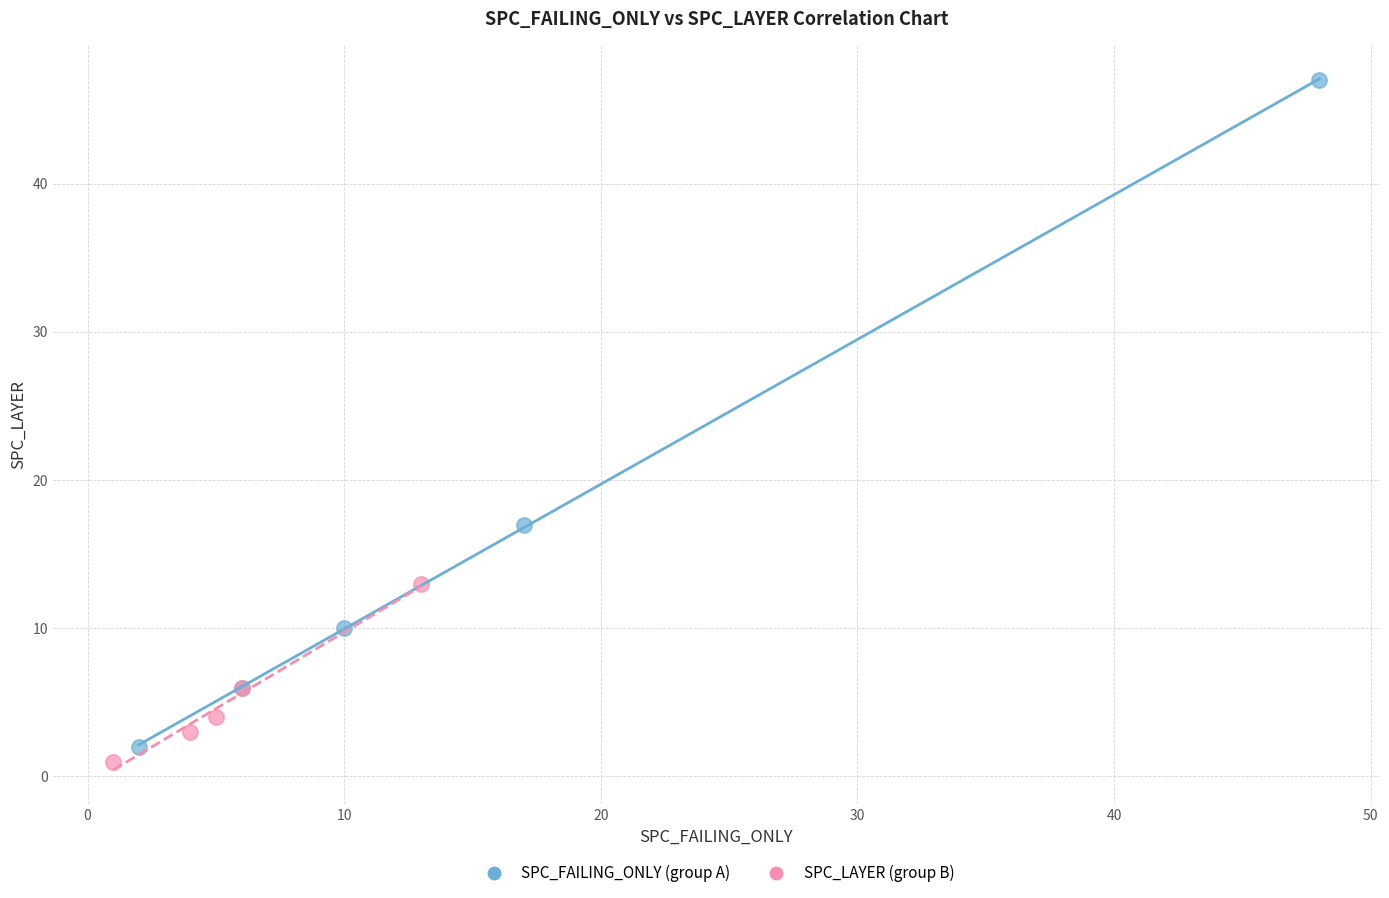

Which series reaches the maximum Y coordinate?

SPC_FAILING_ONLY (group A)